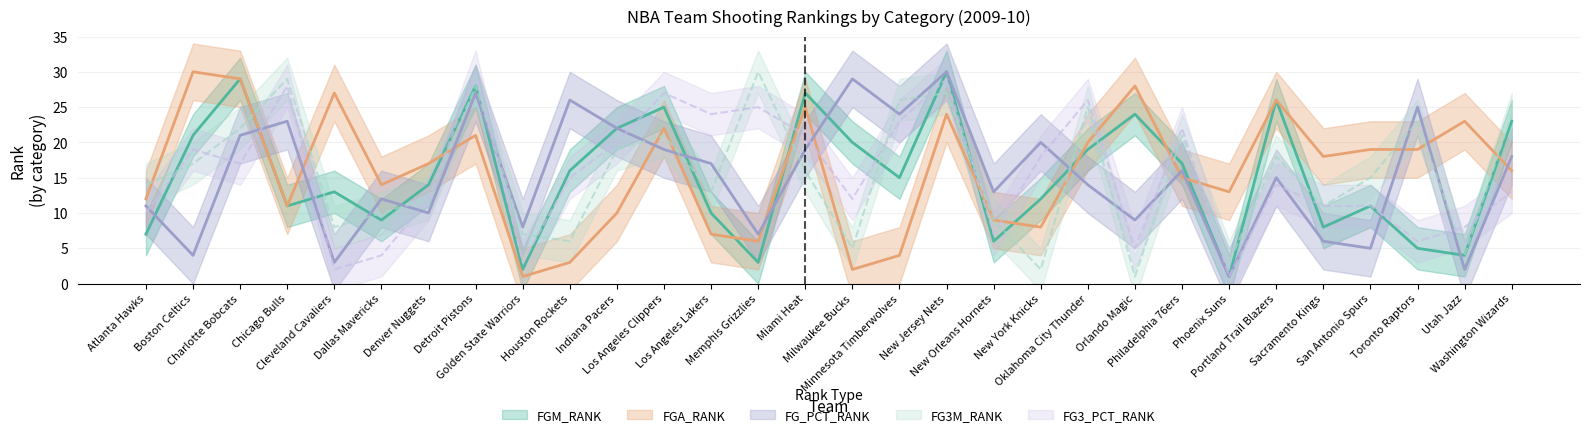

At how many categories does at least one series exceed 25?

15